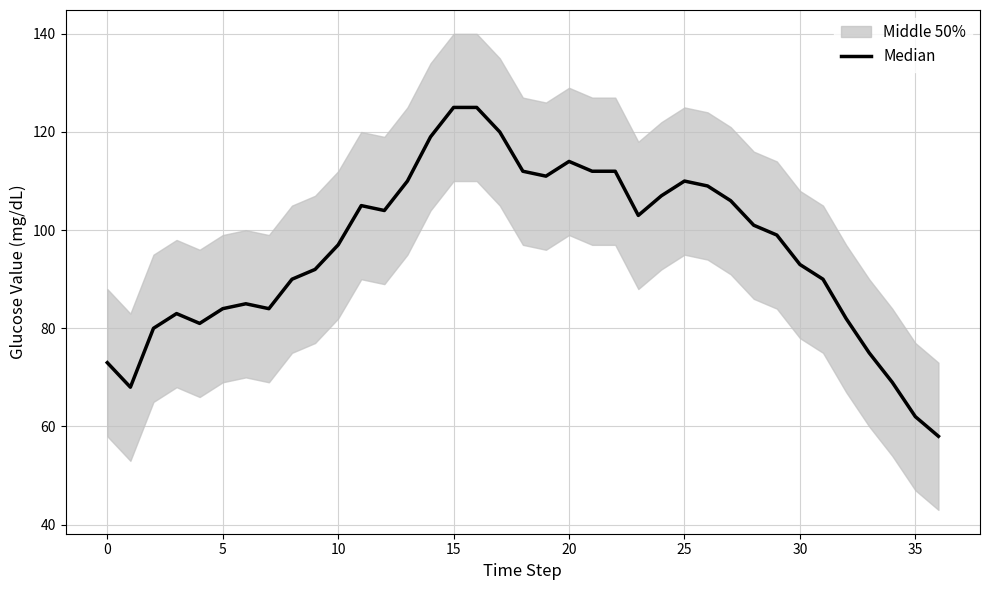

Where does the data first go above 99?

11